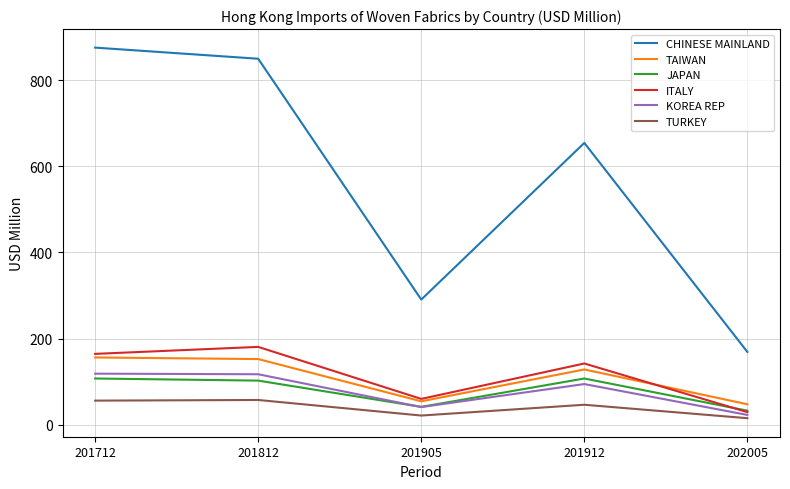

Read the ITALY value at 201712.

164.3